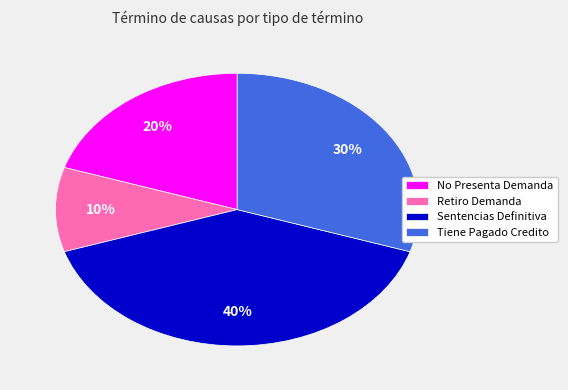

Count the number of slices in the pie.

4